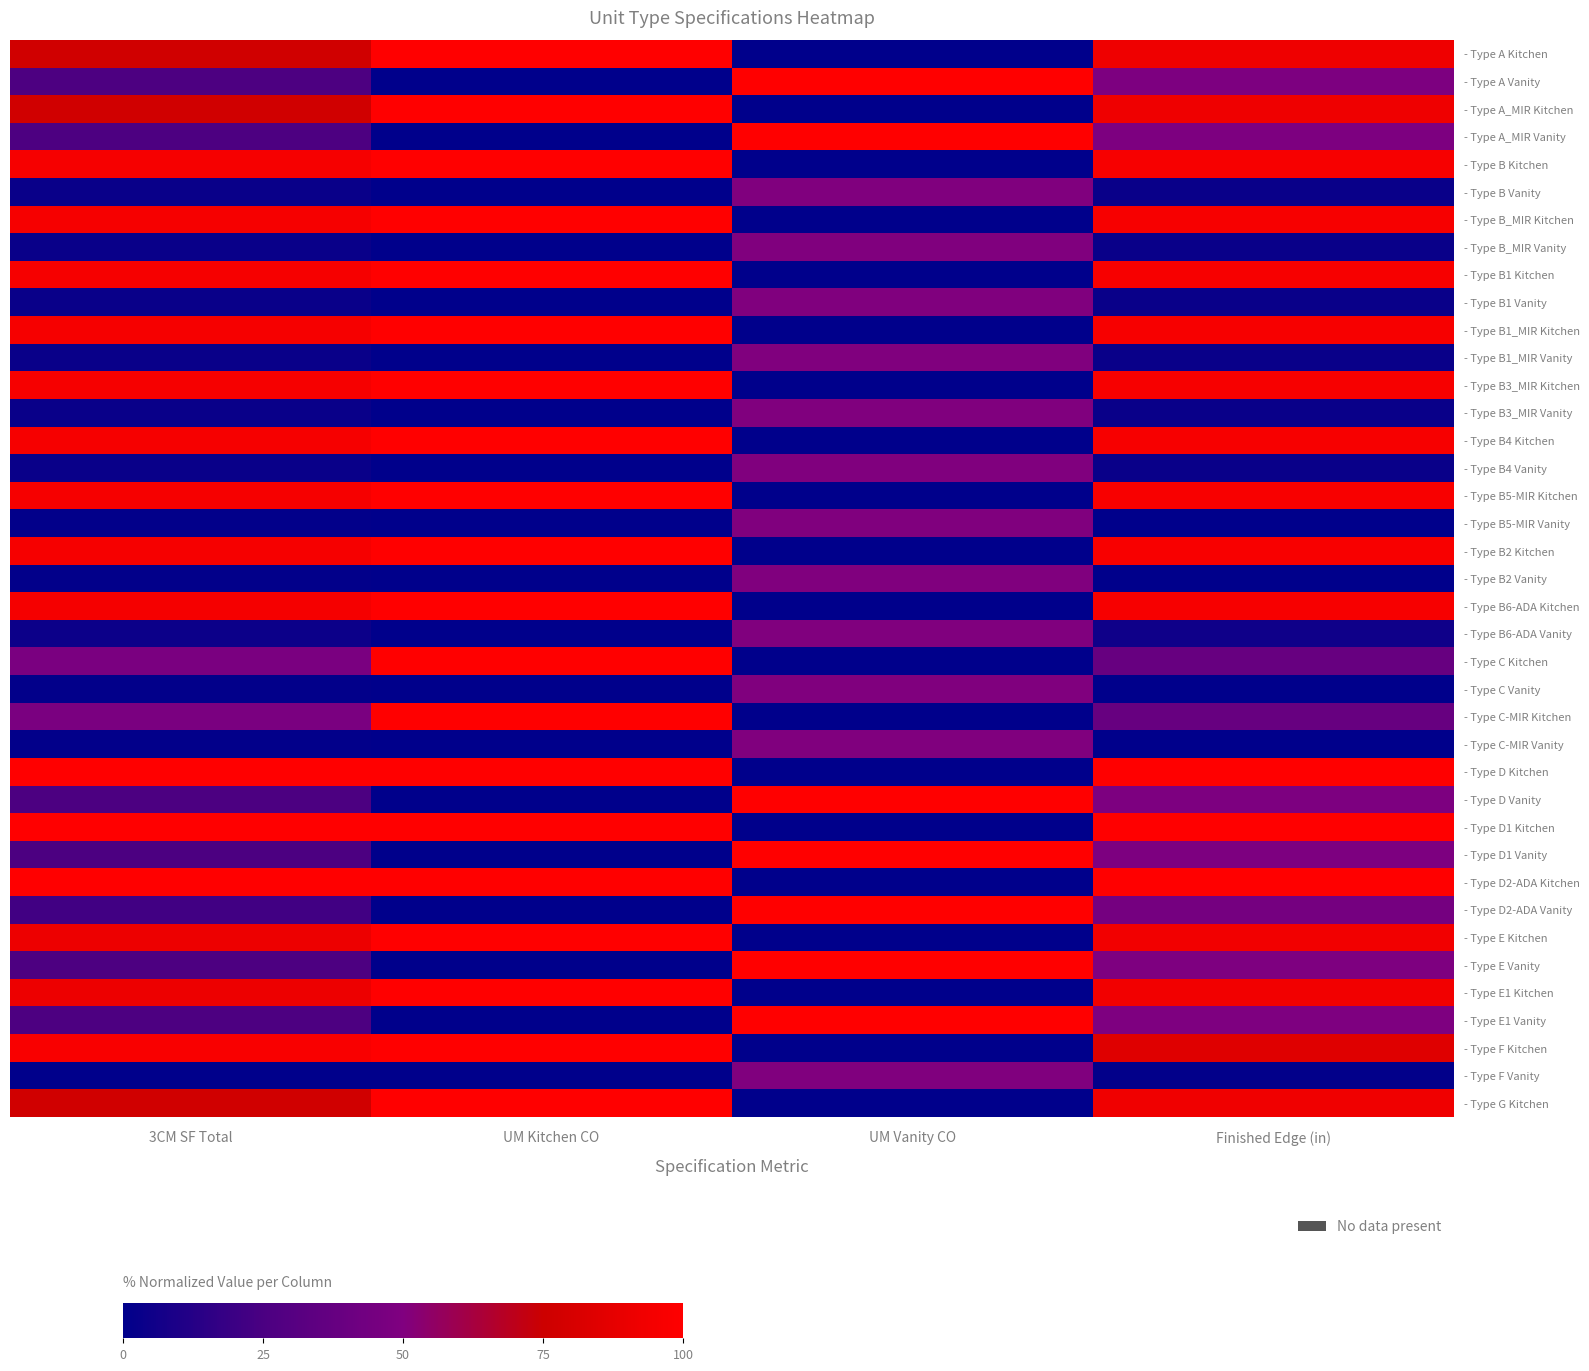

Reading left to right, list all the values displayed in this chart.

- Type A Kitchen: 3CM SF Total=77.2	UM Kitchen CO=100.0	UM Vanity CO=0.0	Finished Edge (in)=92.1
- Type A Vanity: 3CM SF Total=26.2	UM Kitchen CO=0.0	UM Vanity CO=100.0	Finished Edge (in)=48.7
- Type A_MIR Kitchen: 3CM SF Total=77.2	UM Kitchen CO=100.0	UM Vanity CO=0.0	Finished Edge (in)=92.1
- Type A_MIR Vanity: 3CM SF Total=26.2	UM Kitchen CO=0.0	UM Vanity CO=100.0	Finished Edge (in)=48.7
- Type B Kitchen: 3CM SF Total=95.4	UM Kitchen CO=100.0	UM Vanity CO=0.0	Finished Edge (in)=96.0
- Type B Vanity: 3CM SF Total=3.3	UM Kitchen CO=0.0	UM Vanity CO=50.0	Finished Edge (in)=3.4
- Type B_MIR Kitchen: 3CM SF Total=95.4	UM Kitchen CO=100.0	UM Vanity CO=0.0	Finished Edge (in)=96.0
- Type B_MIR Vanity: 3CM SF Total=3.3	UM Kitchen CO=0.0	UM Vanity CO=50.0	Finished Edge (in)=3.4
- Type B1 Kitchen: 3CM SF Total=95.4	UM Kitchen CO=100.0	UM Vanity CO=0.0	Finished Edge (in)=96.0
- Type B1 Vanity: 3CM SF Total=3.3	UM Kitchen CO=0.0	UM Vanity CO=50.0	Finished Edge (in)=3.4
- Type B1_MIR Kitchen: 3CM SF Total=95.4	UM Kitchen CO=100.0	UM Vanity CO=0.0	Finished Edge (in)=96.0
- Type B1_MIR Vanity: 3CM SF Total=3.3	UM Kitchen CO=0.0	UM Vanity CO=50.0	Finished Edge (in)=3.4
- Type B3_MIR Kitchen: 3CM SF Total=95.4	UM Kitchen CO=100.0	UM Vanity CO=0.0	Finished Edge (in)=96.0
- Type B3_MIR Vanity: 3CM SF Total=3.3	UM Kitchen CO=0.0	UM Vanity CO=50.0	Finished Edge (in)=3.4
- Type B4 Kitchen: 3CM SF Total=95.4	UM Kitchen CO=100.0	UM Vanity CO=0.0	Finished Edge (in)=96.0
- Type B4 Vanity: 3CM SF Total=3.3	UM Kitchen CO=0.0	UM Vanity CO=50.0	Finished Edge (in)=3.4
- Type B5-MIR Kitchen: 3CM SF Total=95.4	UM Kitchen CO=100.0	UM Vanity CO=0.0	Finished Edge (in)=96.6
- Type B5-MIR Vanity: 3CM SF Total=0.9	UM Kitchen CO=0.0	UM Vanity CO=50.0	Finished Edge (in)=0.0
- Type B2 Kitchen: 3CM SF Total=95.4	UM Kitchen CO=100.0	UM Vanity CO=0.0	Finished Edge (in)=96.6
- Type B2 Vanity: 3CM SF Total=0.9	UM Kitchen CO=0.0	UM Vanity CO=50.0	Finished Edge (in)=0.0
- Type B6-ADA Kitchen: 3CM SF Total=95.1	UM Kitchen CO=100.0	UM Vanity CO=0.0	Finished Edge (in)=96.3
- Type B6-ADA Vanity: 3CM SF Total=4.4	UM Kitchen CO=0.0	UM Vanity CO=50.0	Finished Edge (in)=5.1
- Type C Kitchen: 3CM SF Total=47.4	UM Kitchen CO=100.0	UM Vanity CO=0.0	Finished Edge (in)=38.6
- Type C Vanity: 3CM SF Total=0.9	UM Kitchen CO=0.0	UM Vanity CO=50.0	Finished Edge (in)=0.0
- Type C-MIR Kitchen: 3CM SF Total=47.4	UM Kitchen CO=100.0	UM Vanity CO=0.0	Finished Edge (in)=38.6
- Type C-MIR Vanity: 3CM SF Total=0.9	UM Kitchen CO=0.0	UM Vanity CO=50.0	Finished Edge (in)=0.0
- Type D Kitchen: 3CM SF Total=100.0	UM Kitchen CO=100.0	UM Vanity CO=0.0	Finished Edge (in)=100.0
- Type D Vanity: 3CM SF Total=25.5	UM Kitchen CO=0.0	UM Vanity CO=100.0	Finished Edge (in)=49.2
- Type D1 Kitchen: 3CM SF Total=100.0	UM Kitchen CO=100.0	UM Vanity CO=0.0	Finished Edge (in)=100.0
- Type D1 Vanity: 3CM SF Total=25.5	UM Kitchen CO=0.0	UM Vanity CO=100.0	Finished Edge (in)=49.2
- Type D2-ADA Kitchen: 3CM SF Total=99.6	UM Kitchen CO=100.0	UM Vanity CO=0.0	Finished Edge (in)=99.7
- Type D2-ADA Vanity: 3CM SF Total=21.9	UM Kitchen CO=0.0	UM Vanity CO=100.0	Finished Edge (in)=45.2
- Type E Kitchen: 3CM SF Total=91.4	UM Kitchen CO=100.0	UM Vanity CO=0.0	Finished Edge (in)=93.6
- Type E Vanity: 3CM SF Total=26.4	UM Kitchen CO=0.0	UM Vanity CO=100.0	Finished Edge (in)=49.4
- Type E1 Kitchen: 3CM SF Total=91.4	UM Kitchen CO=100.0	UM Vanity CO=0.0	Finished Edge (in)=93.6
- Type E1 Vanity: 3CM SF Total=26.4	UM Kitchen CO=0.0	UM Vanity CO=100.0	Finished Edge (in)=49.4
- Type F Kitchen: 3CM SF Total=97.1	UM Kitchen CO=100.0	UM Vanity CO=0.0	Finished Edge (in)=84.3
- Type F Vanity: 3CM SF Total=0.0	UM Kitchen CO=0.0	UM Vanity CO=50.0	Finished Edge (in)=0.9
- Type G Kitchen: 3CM SF Total=77.3	UM Kitchen CO=100.0	UM Vanity CO=0.0	Finished Edge (in)=92.7